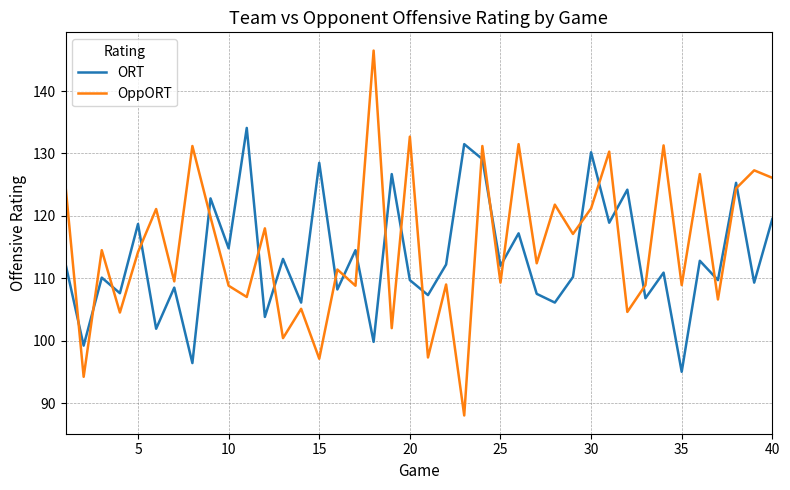

Rank the series by their maximum value, from lowest to highest.

ORT, OppORT